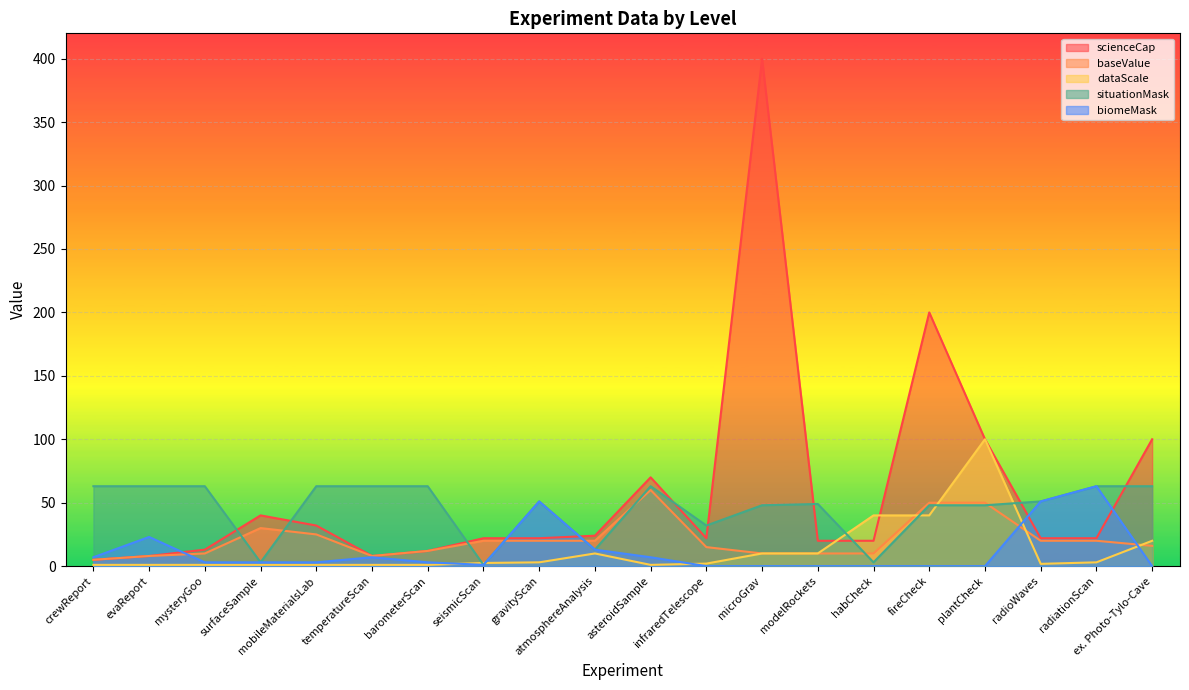

Does the chart display data point markers on the line(s)?

No